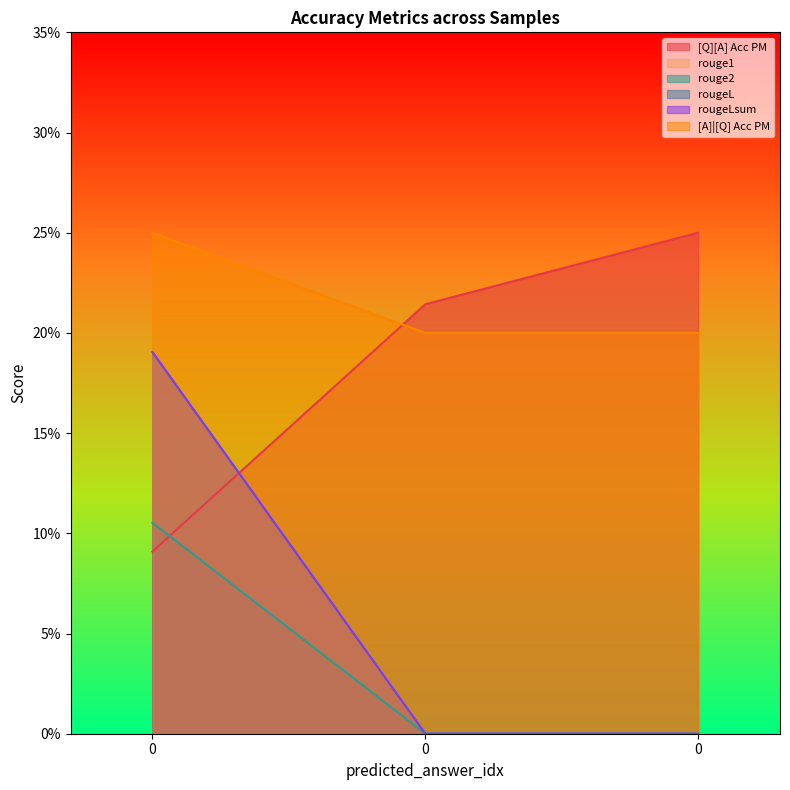

What is the total value across all series at 0?

1.0